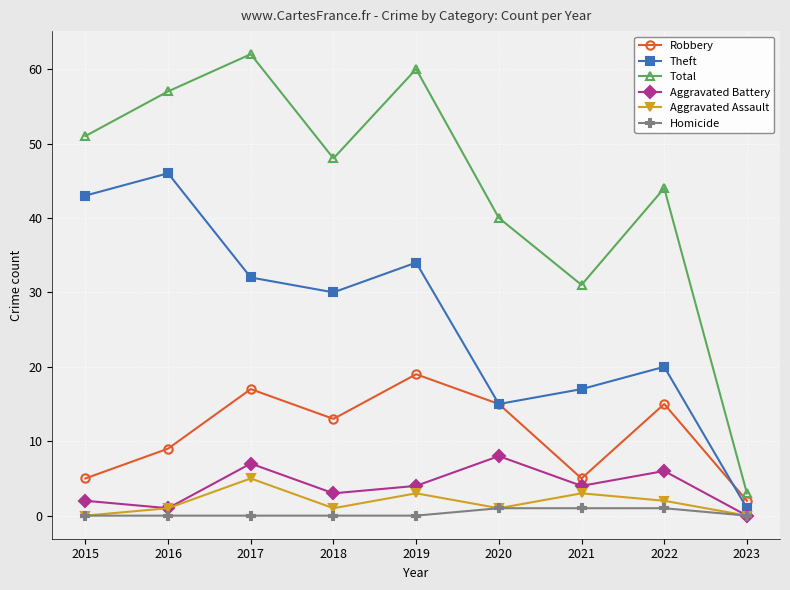

Is the value of Aggravated Assault at 2019 greater than the value of Total at 2020?

No